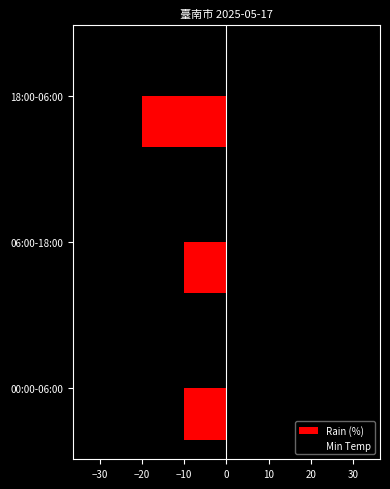

Which series changed the most between 06:00-18:00 and 18:00-06:00?

Rain (%)